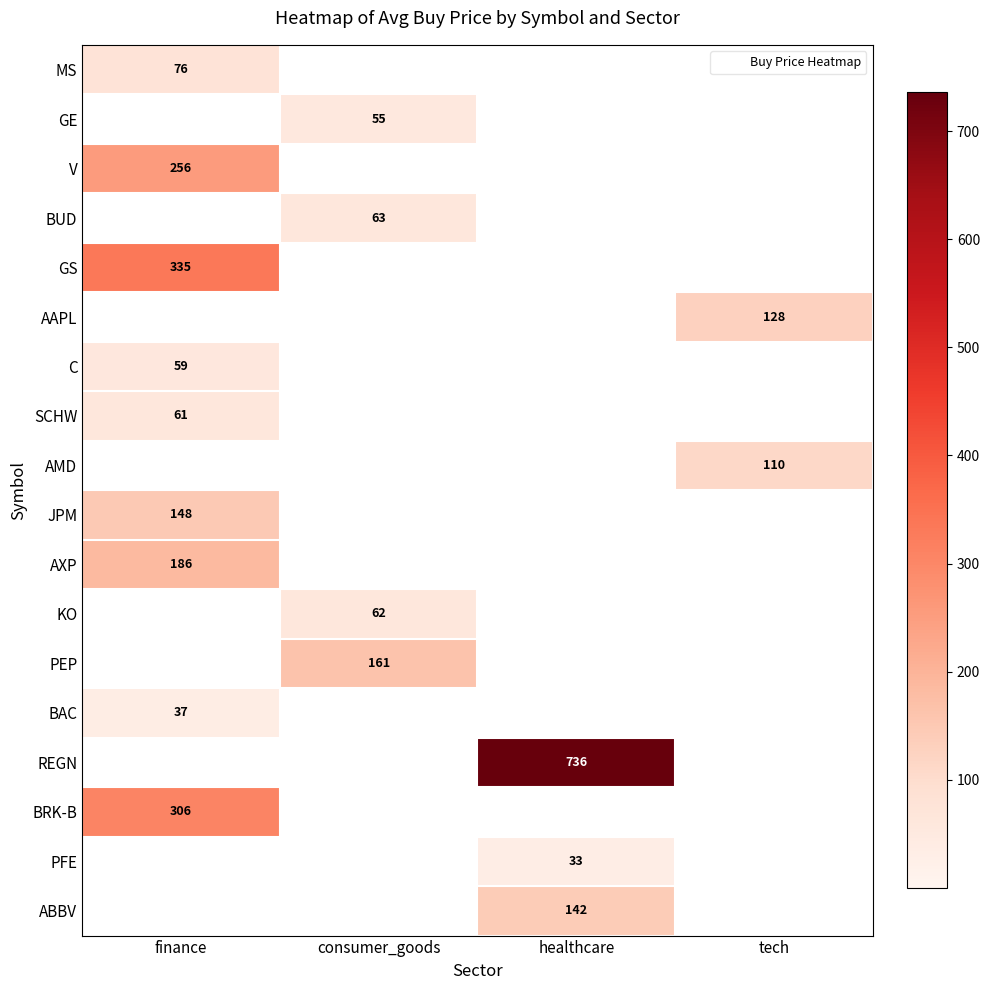

What is the maximum value for GS?

335.0